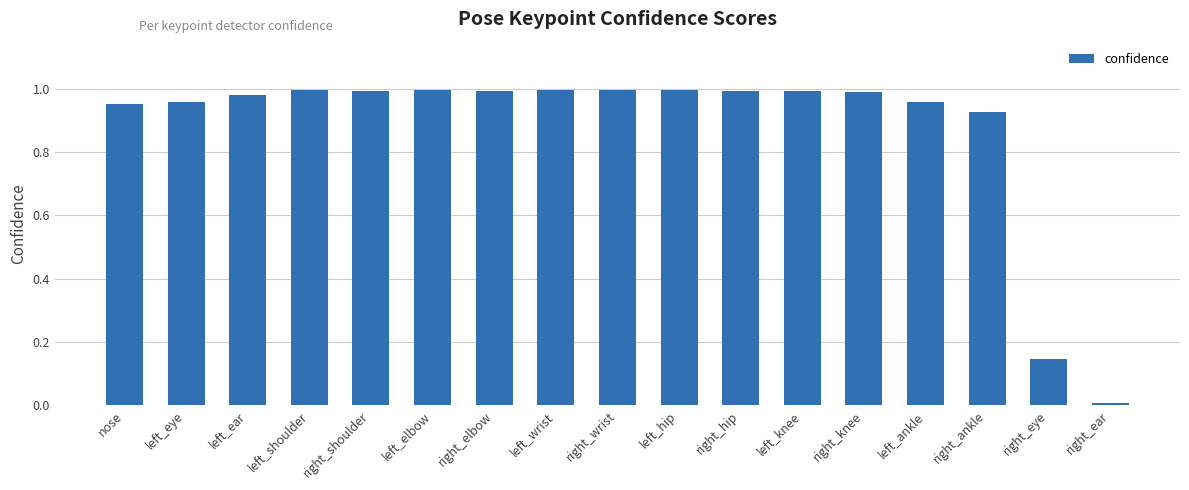

Where is the data nearest to the value 0?

right_ear